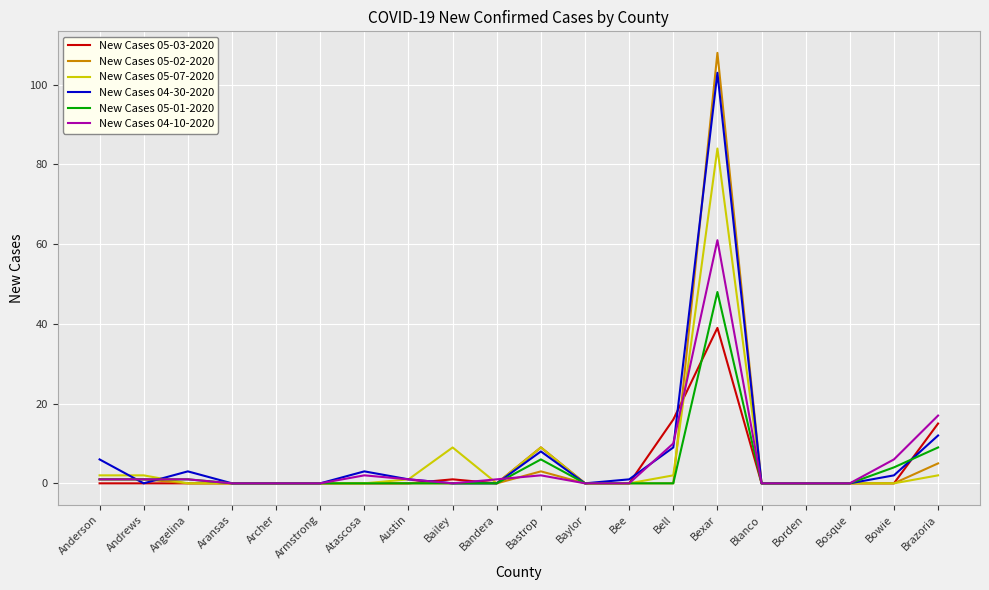

What position from the left is Aransas?

4